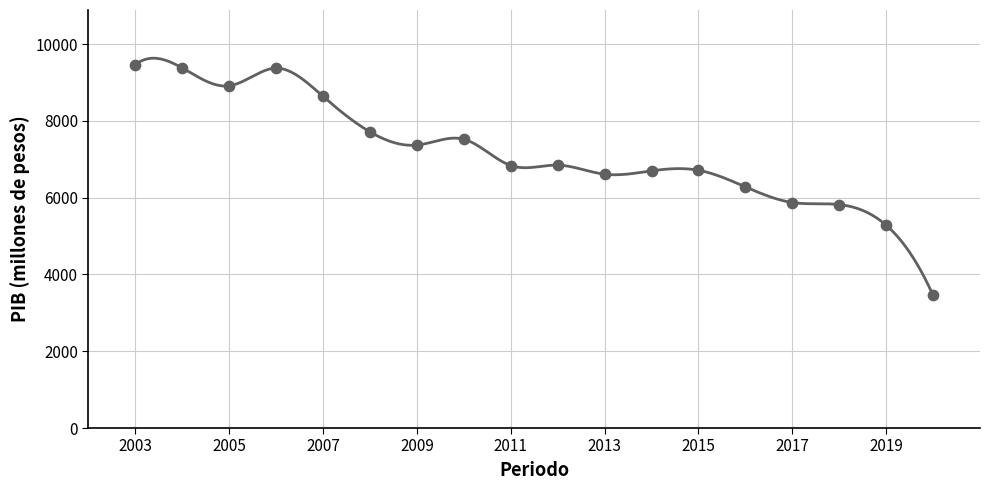

Which has a higher value, 2014 or 2010?

2010